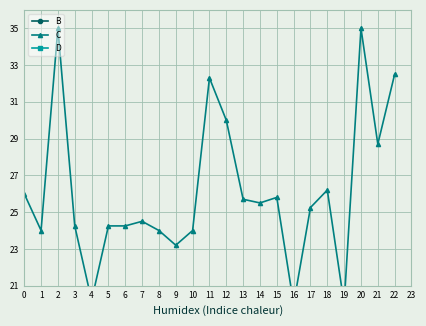

How many lines are shown in the chart?

3